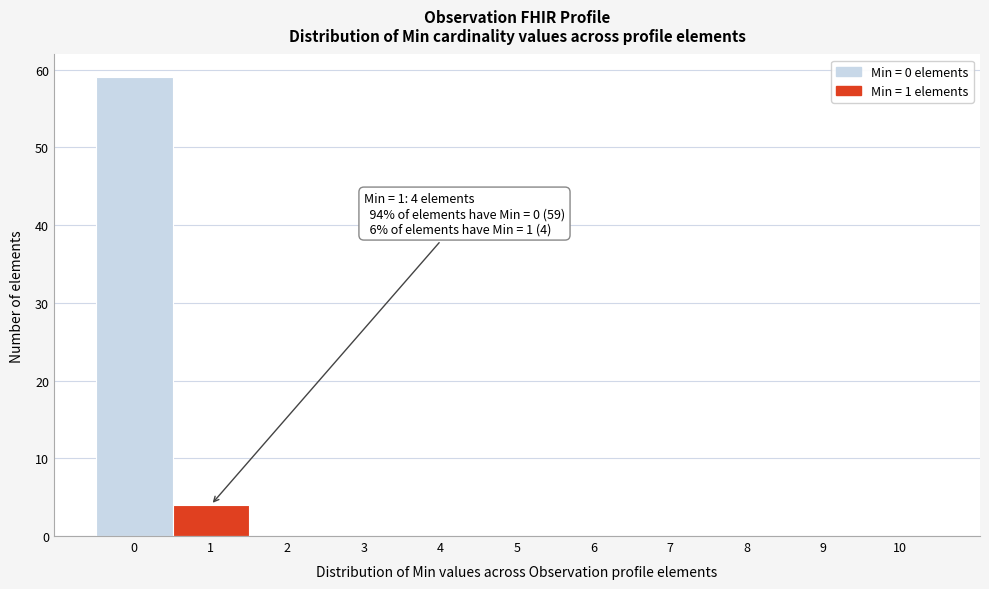

Which range on the x-axis has the tallest bar?

-0.5 to 0.5